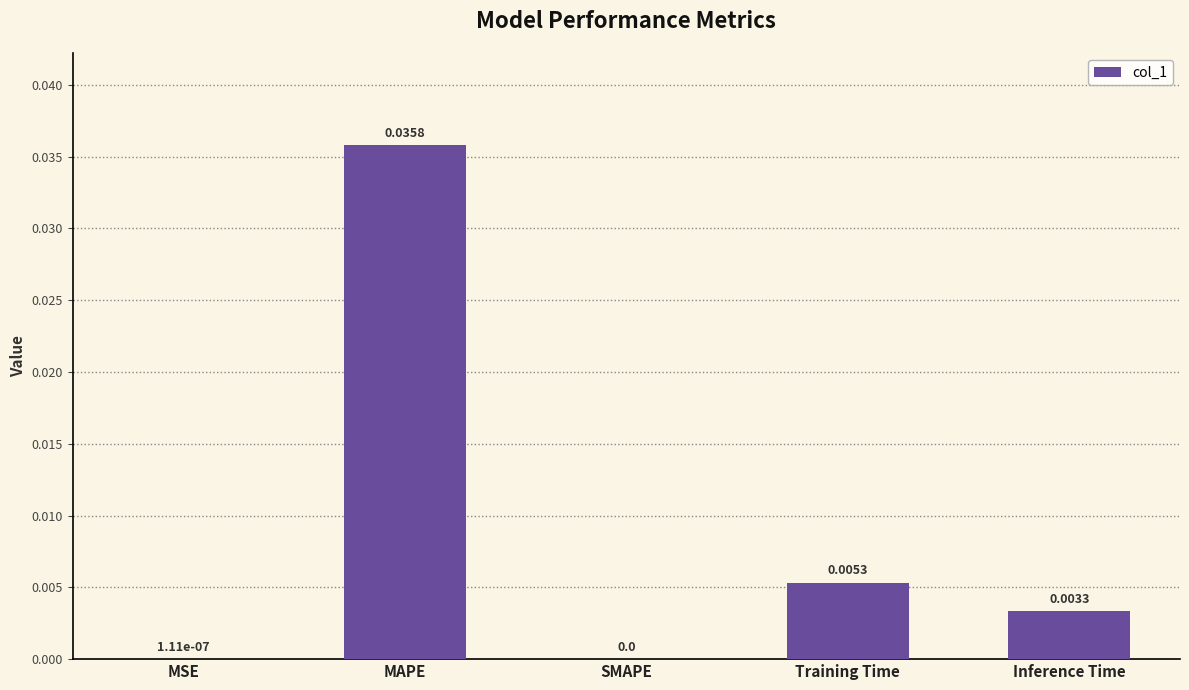

Which category has the highest value across all series?

MAPE